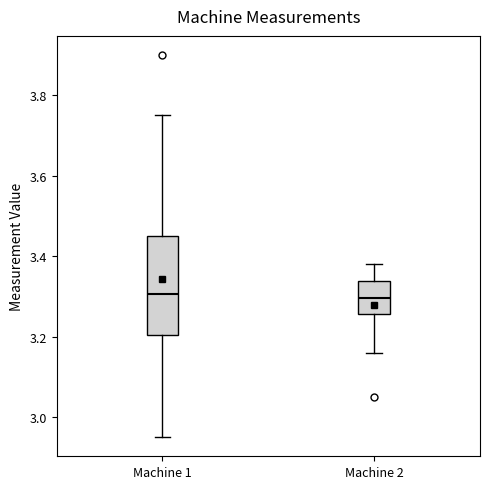

Comparing the boxes themselves (not the whiskers), which one is the tallest?

Machine 1